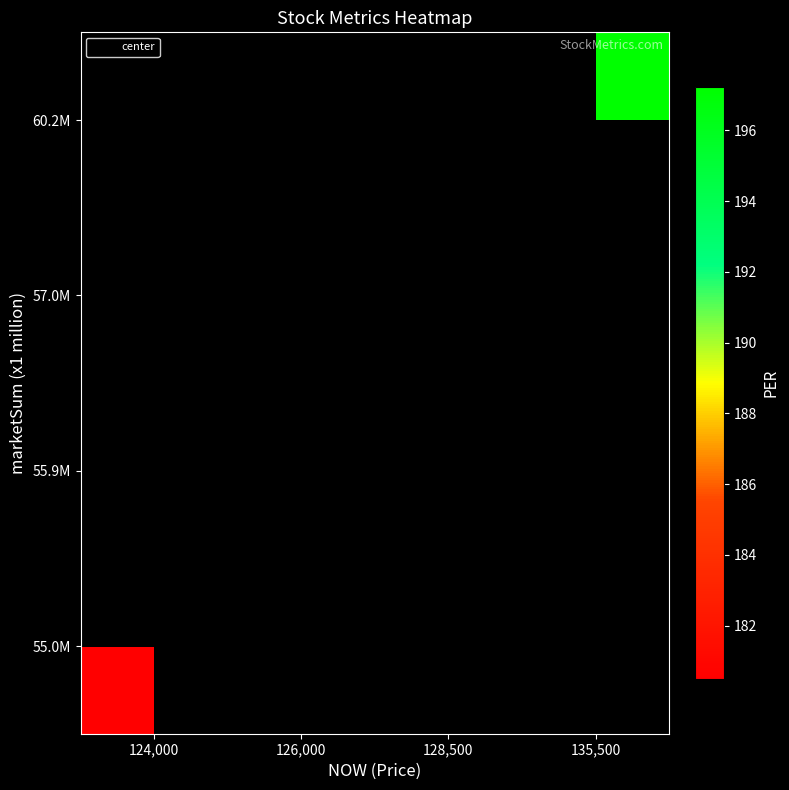

List the series in order of their overall mean, lowest first.

55.0M, 55.9M, 57.0M, 60.2M